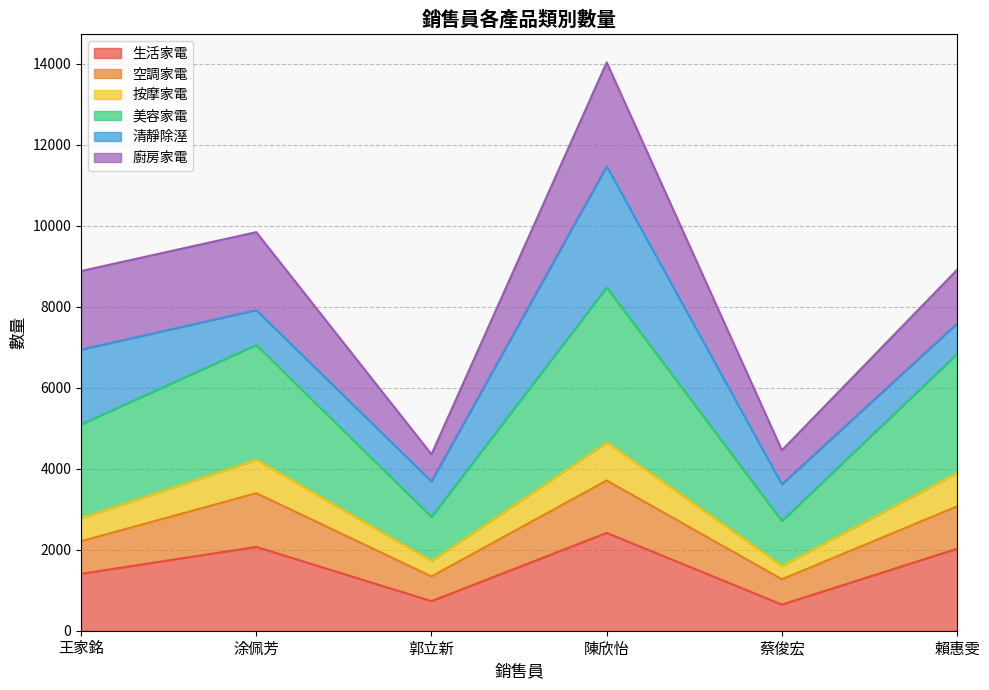

Which category has the highest value in the 生活家電 series?

陳欣怡